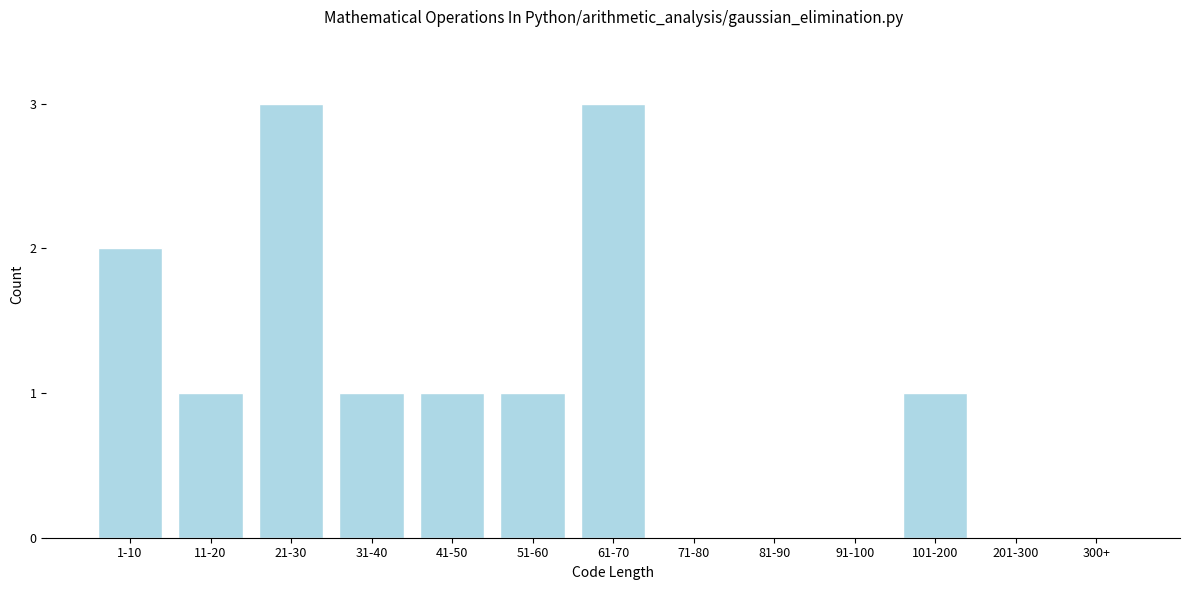

Reading left to right, extract all data points from this chart.

1-10=2	11-20=1	21-30=3	31-40=1	41-50=1	51-60=1	61-70=3	71-80=0	81-90=0	91-100=0	101-200=1	201-300=0	300+=0